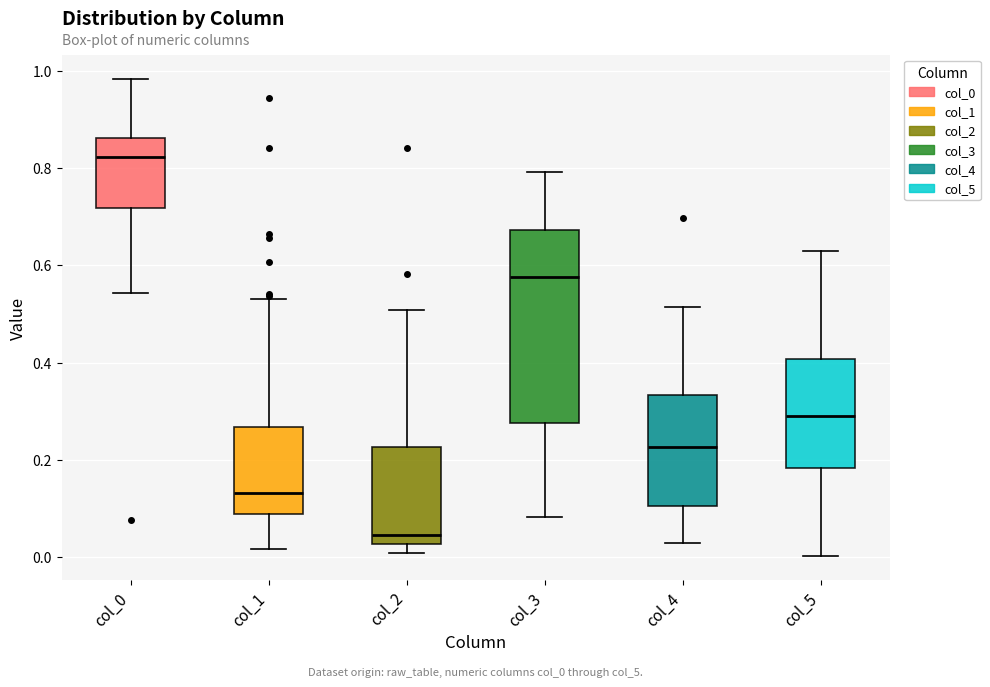

Reading left to right, transcribe this box plot: for each box, give where its median line is, the range the box spans, and where its two whiskers end, as read against the y-axis. The values are not printed on the chart, so give them approximately, as read against the axis.

col_0: median 0.82, box 0.72 to 0.86, whiskers 0.54 to 0.98
col_1: median 0.14, box 0.08 to 0.26, whiskers 0.02 to 0.54
col_2: median 0.04, box 0.02 to 0.22, whiskers 0.00 to 0.50
col_3: median 0.58, box 0.28 to 0.68, whiskers 0.08 to 0.80
col_4: median 0.22, box 0.10 to 0.34, whiskers 0.02 to 0.52
col_5: median 0.30, box 0.18 to 0.40, whiskers 0.00 to 0.62